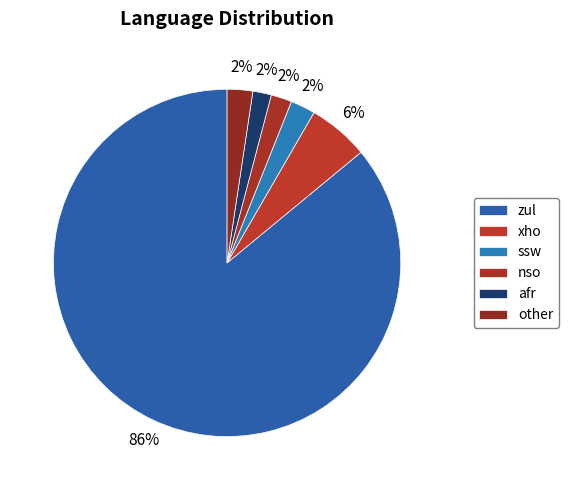

How much of the chart is everything except ssw?

97.7%